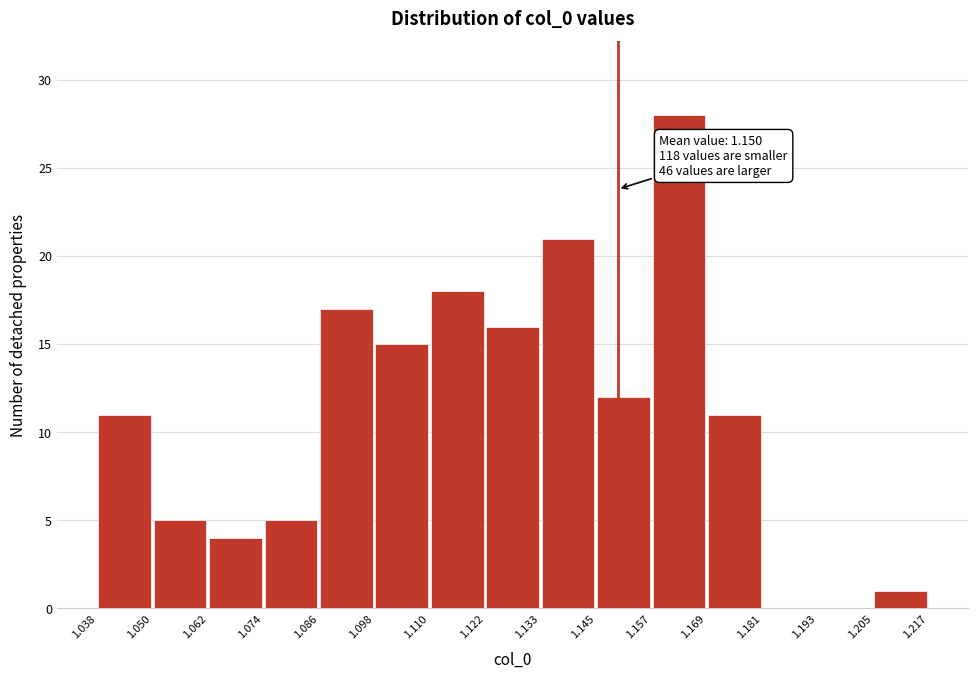

Which range on the x-axis has the tallest bar?

1.157 to 1.169